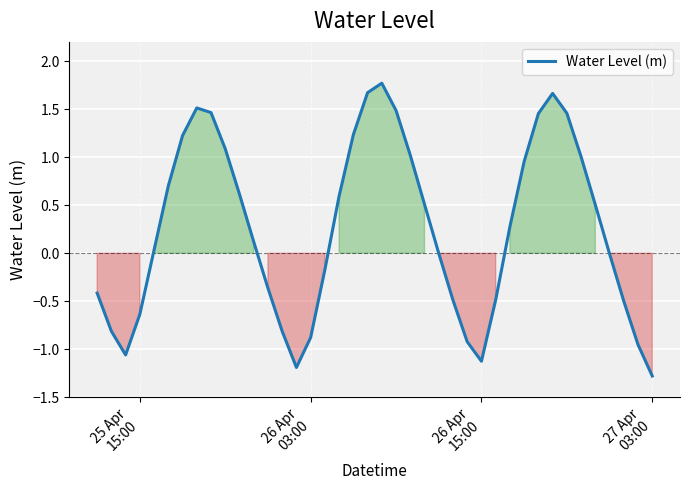

What is the greatest value displayed?

1.8